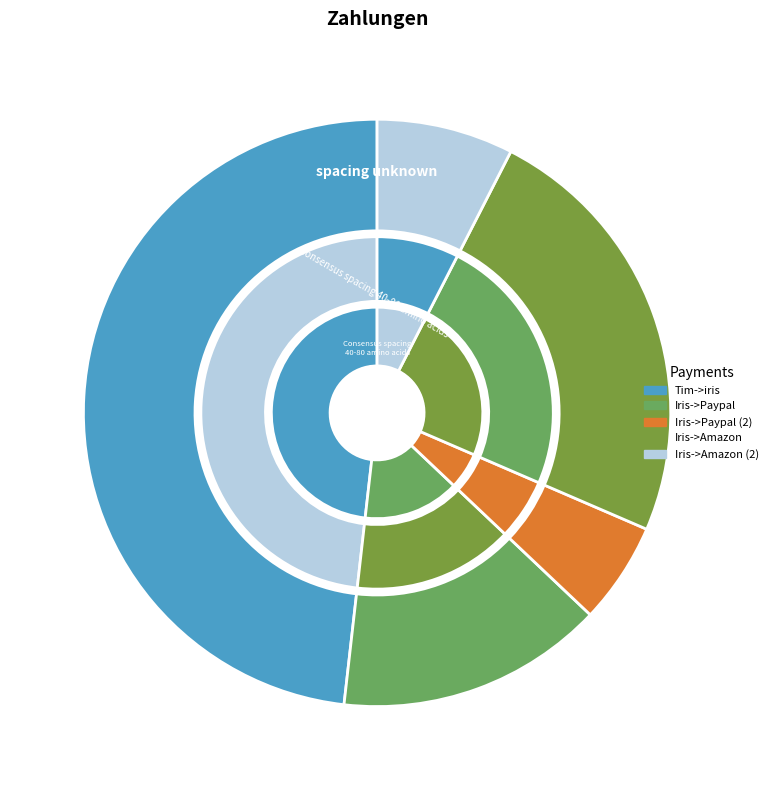

To the nearest percent, what is the difference between the Iris->Amazon (2) and Iris->Paypal slice percentages?

7%